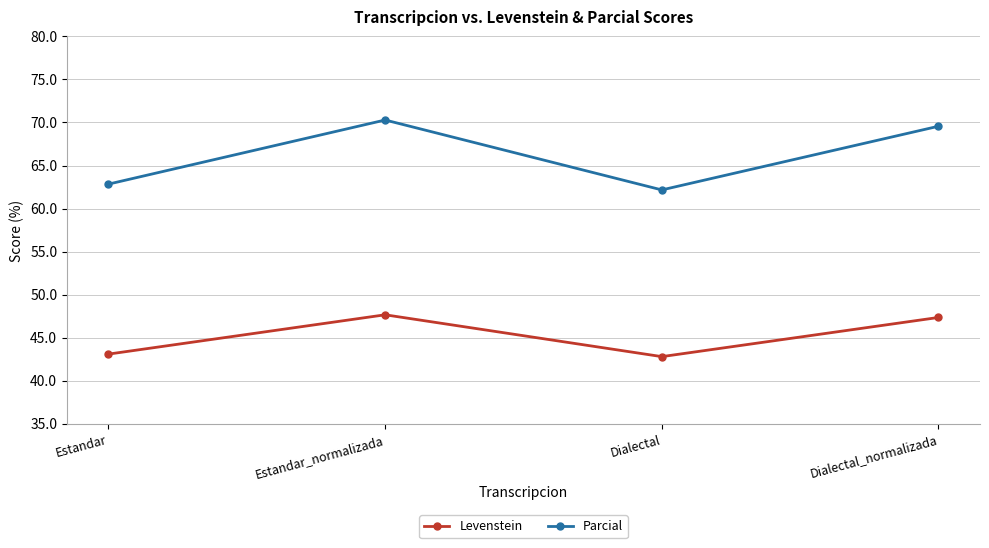

What is the sum of the Levenstein values at Dialectal_normalizada and Dialectal?

90.1